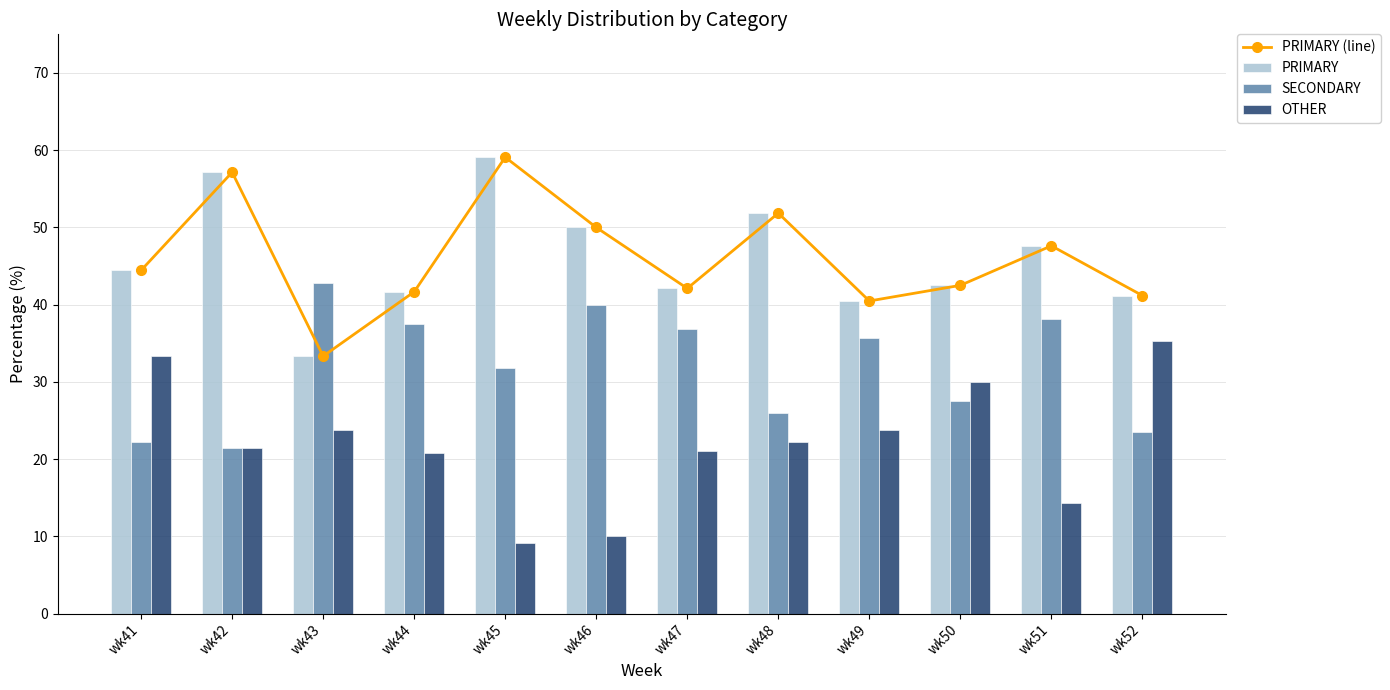

Which series has the widest spread of values?

OTHER